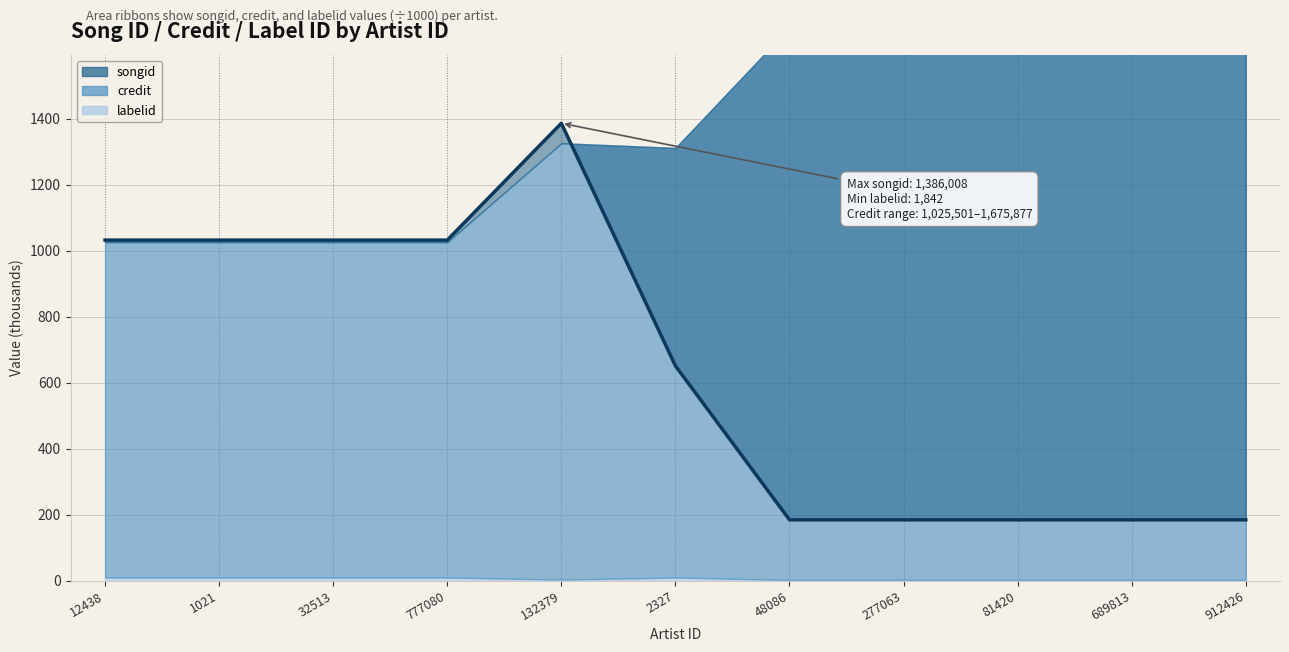

List the labels in order of value, largest first.

132379, 12438, 1021, 32513, 777080, 2327, 48086, 277063, 81420, 689813, 912426